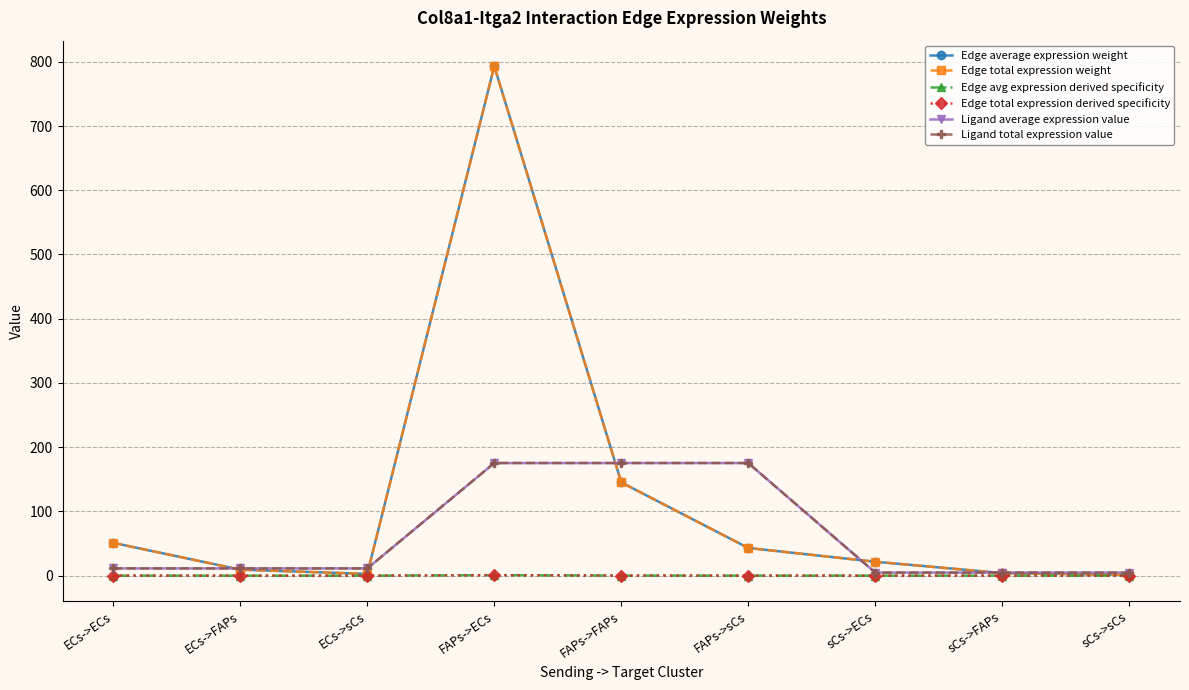

What is the total value across all series at sCs->FAPs?

17.5